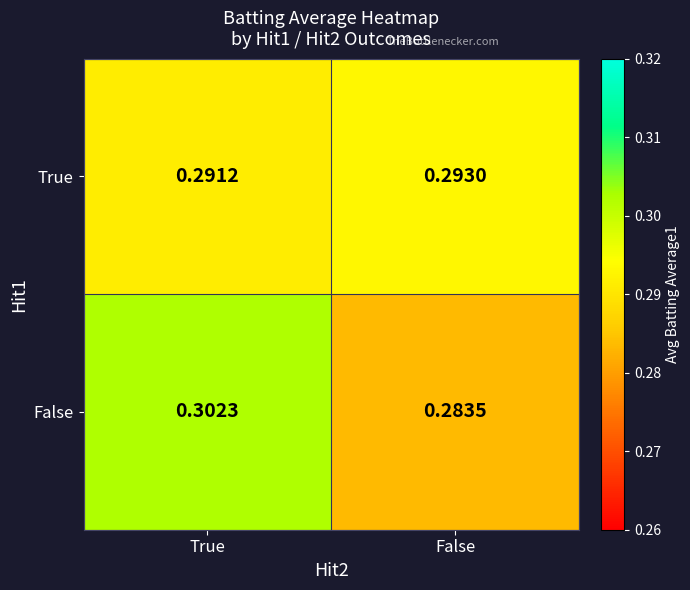

List the series in order of their overall mean, lowest first.

True, False